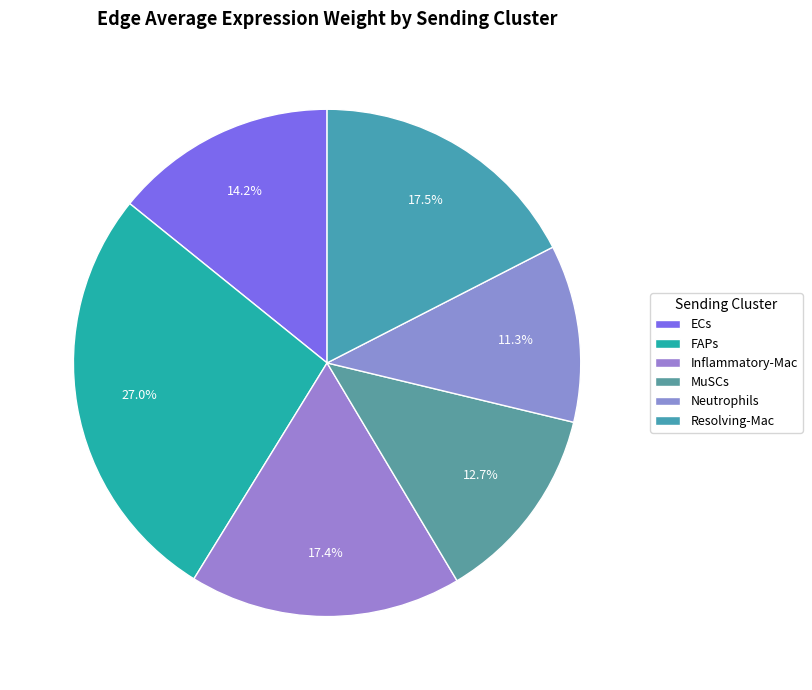

How many slices are in this pie chart?

6